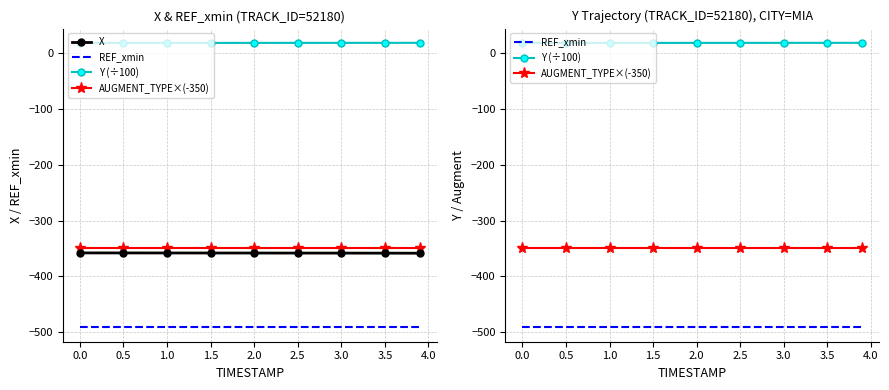

True or false: X has a value of -243.0 at 0.5.

False